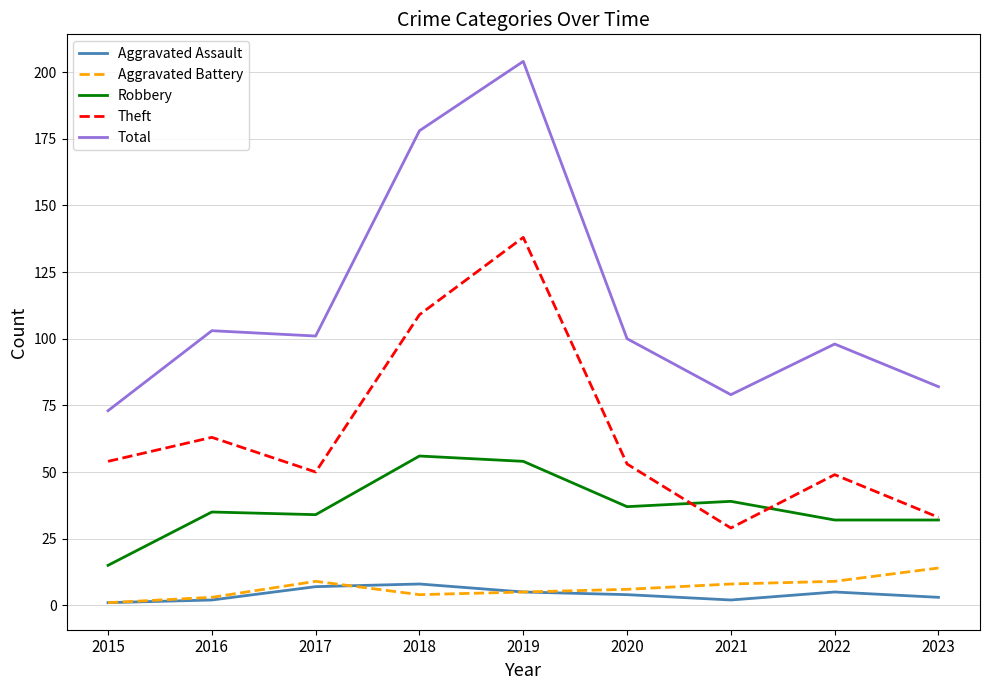

True or false: Total has a value of 101 at 2017.

True